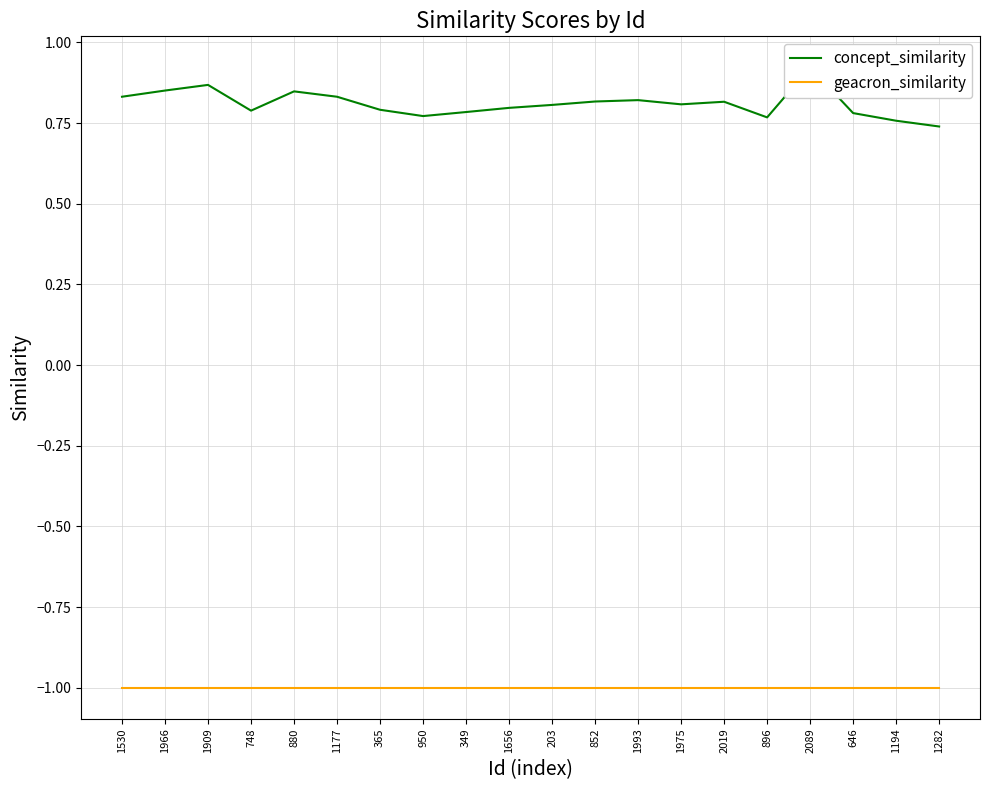

Which series has the largest total across all categories?

concept_similarity